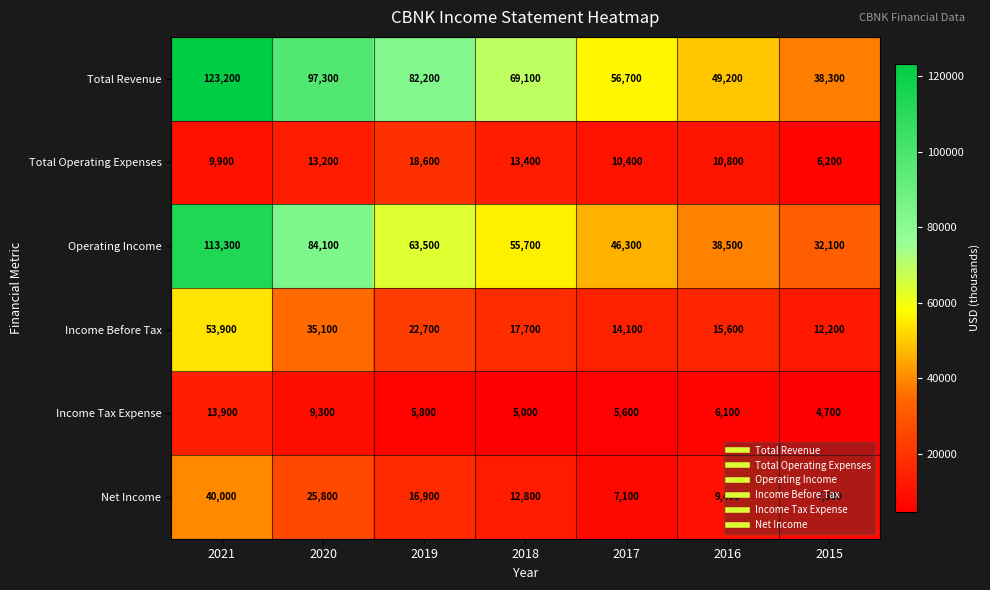

Where does the Operating Income series first go above 55700?

2021